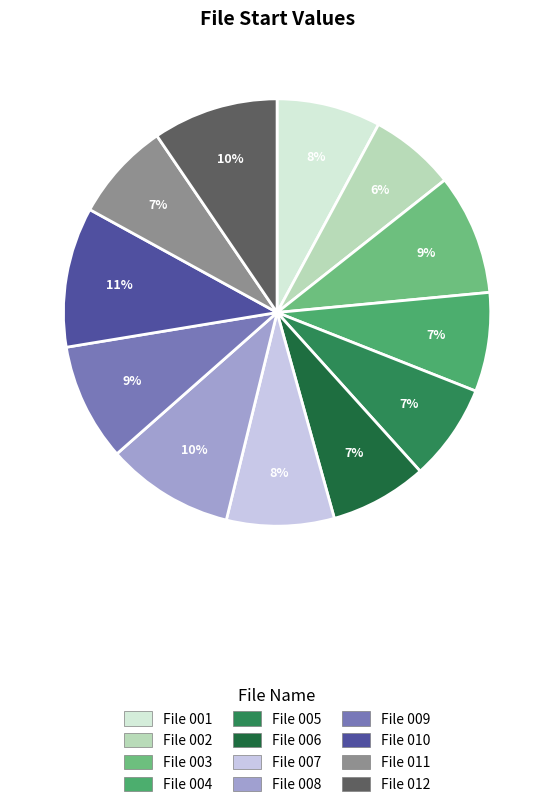

What percentage is the File 004 slice, to the nearest percent?

7%